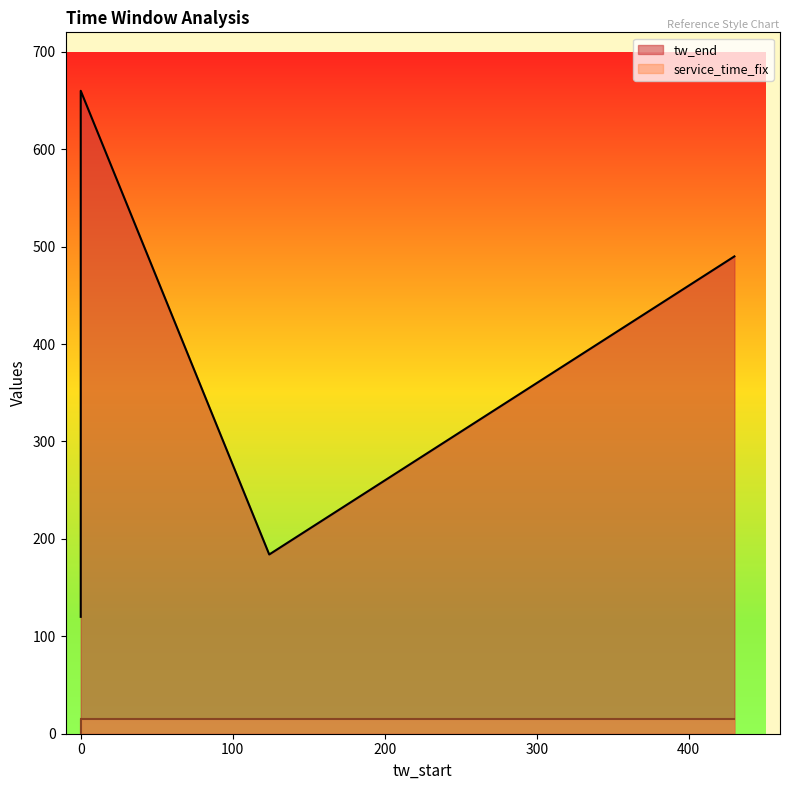

The value of tw_end at 201 is 386. True or false?

False